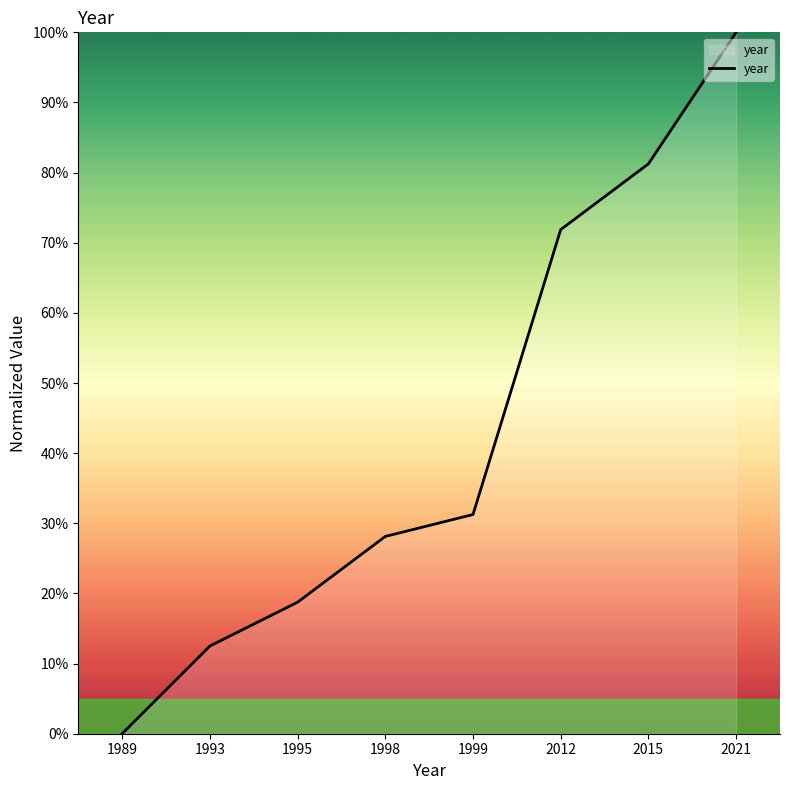

What is the average value?

43.0